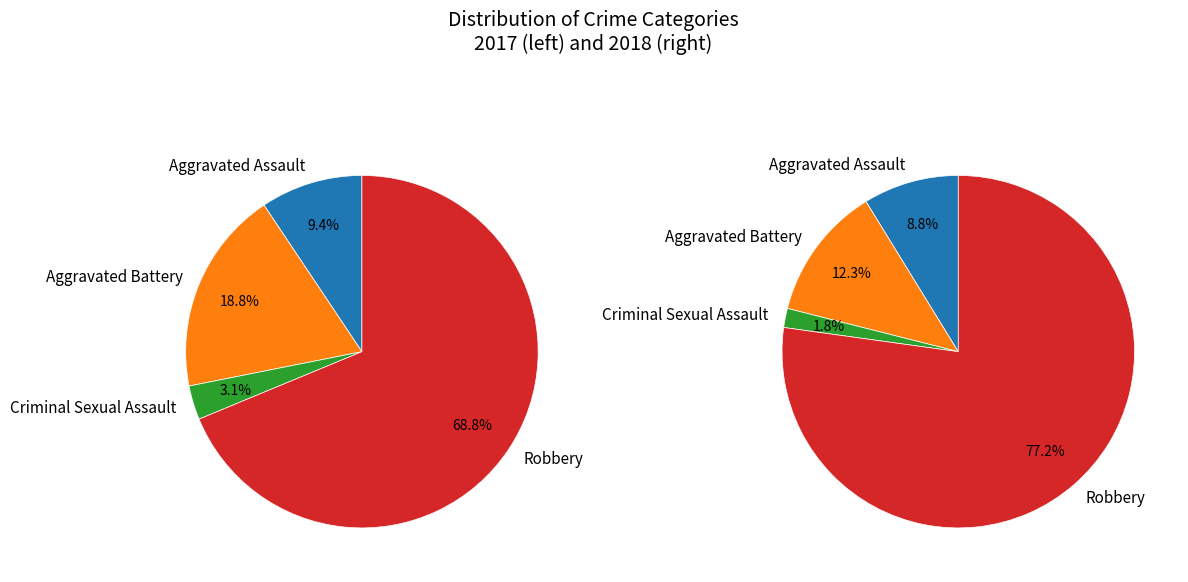

True or false: values_2017 accounts for 9% of the total.

True